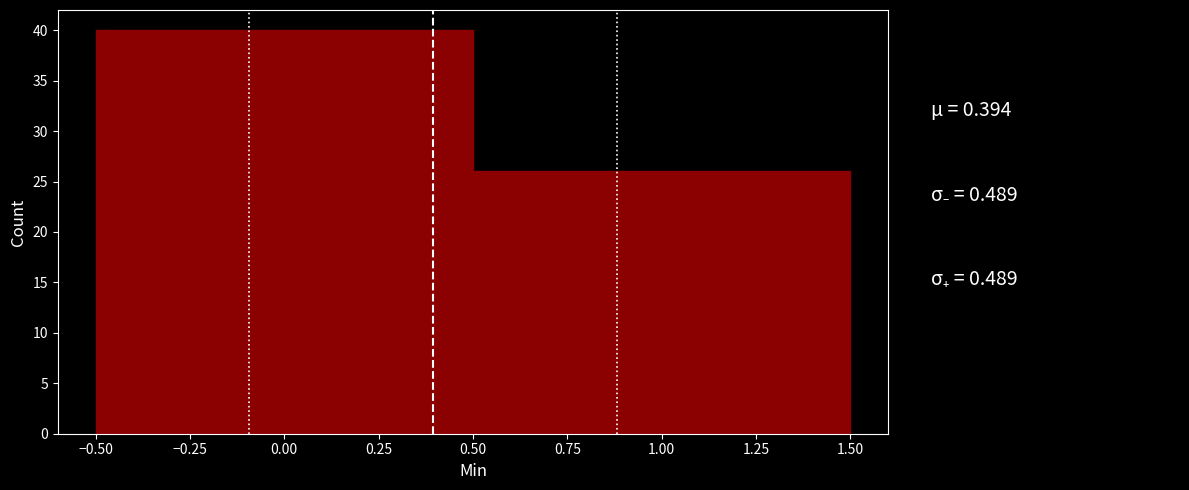

Reading left to right, list every bar in this chart as the range it spans on the x-axis followed by its height. The values are not printed on the chart, so give them approximately, as read against the axis.

-0.50 to 0.50: 40
0.50 to 1.50: 26